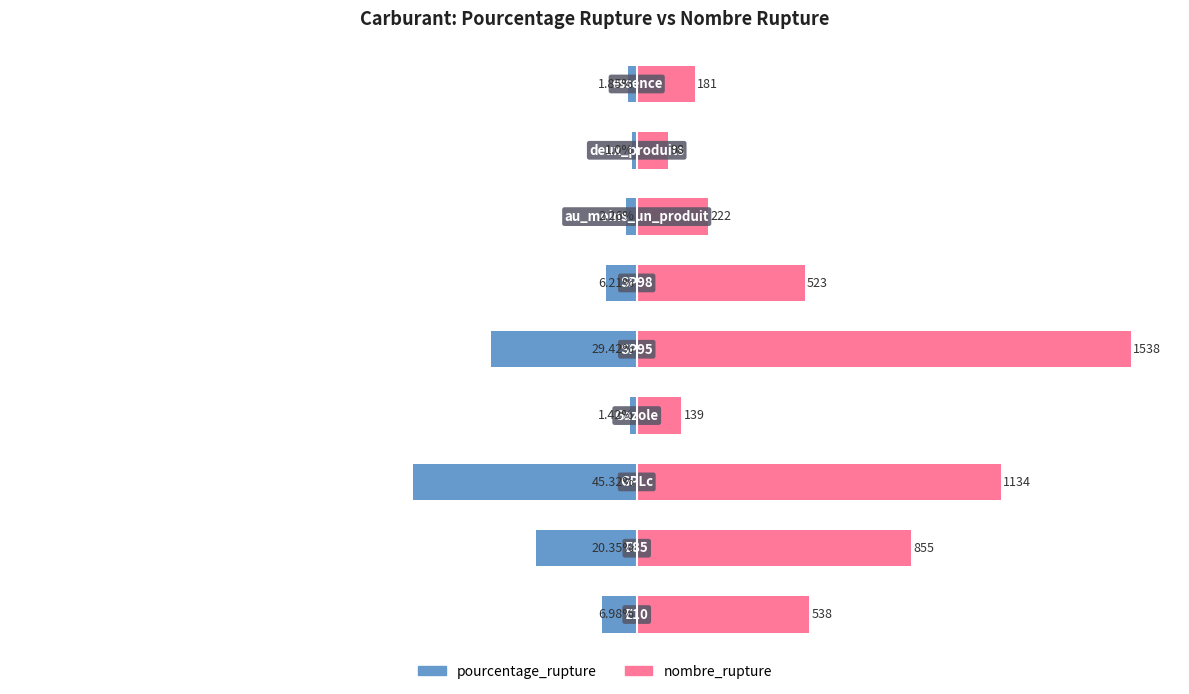

Which series changed the most between 0 and 50?

nombre_rupture